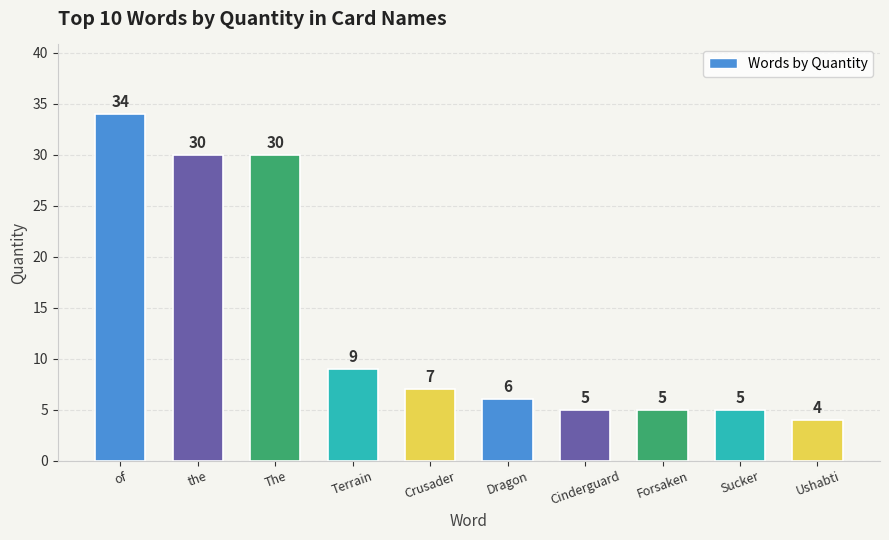

Reading right to left, list all the values displayed in this chart.

Ushabti=4	Sucker=5	Forsaken=5	Cinderguard=5	Dragon=6	Crusader=7	Terrain=9	The=30	the=30	of=34